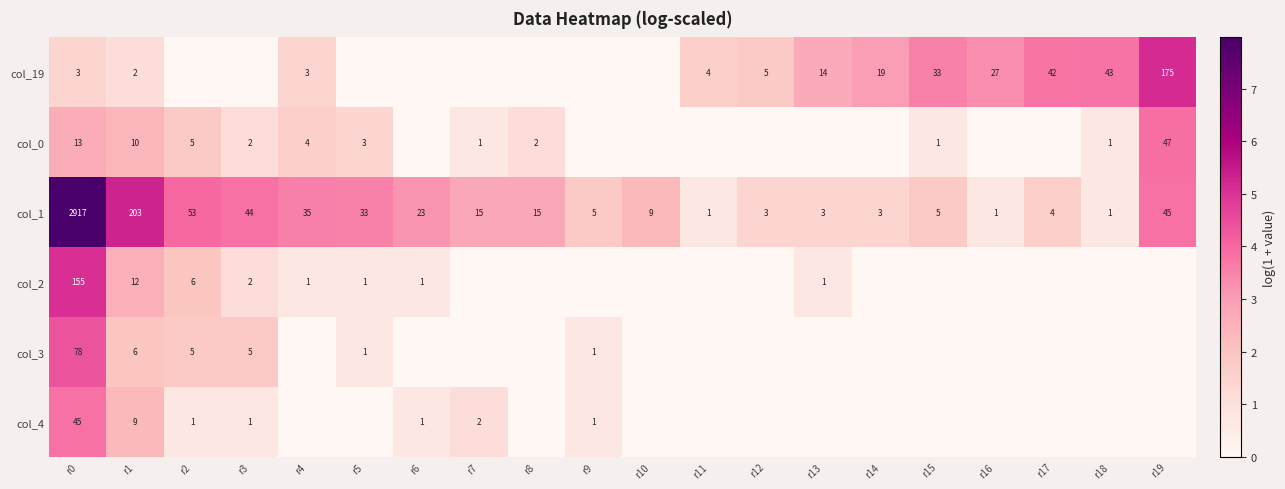

At r0, list the series in order from smallest to largest.

col_19, col_0, col_4, col_3, col_2, col_1